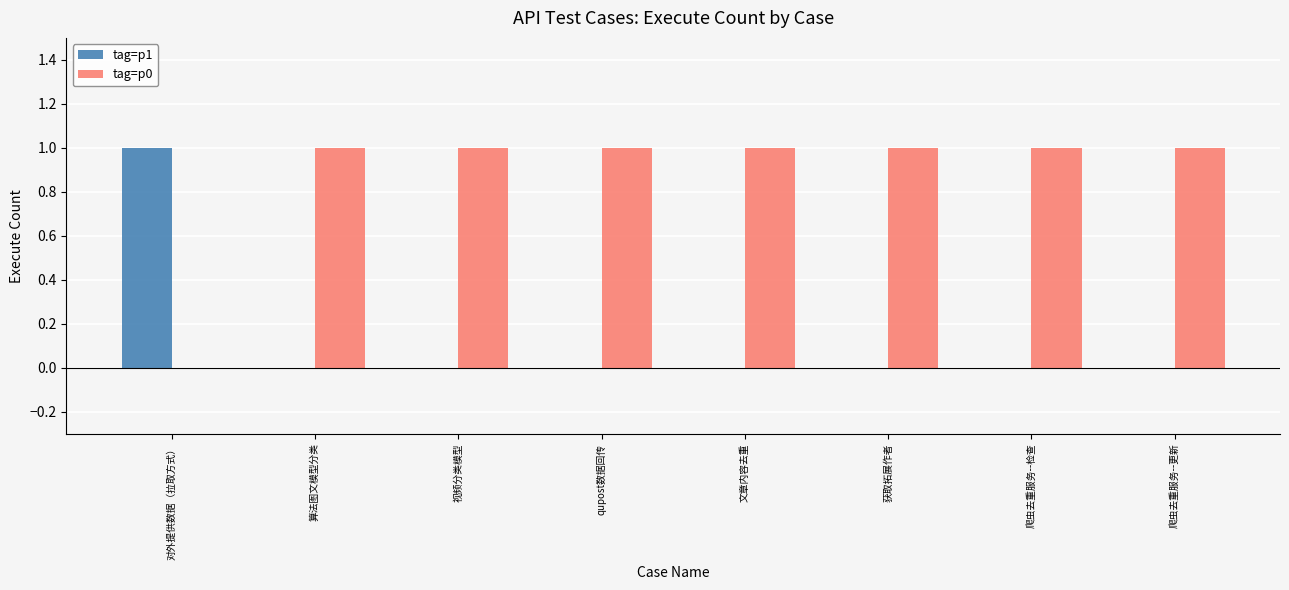

Which series has the largest total across all categories?

tag=p0